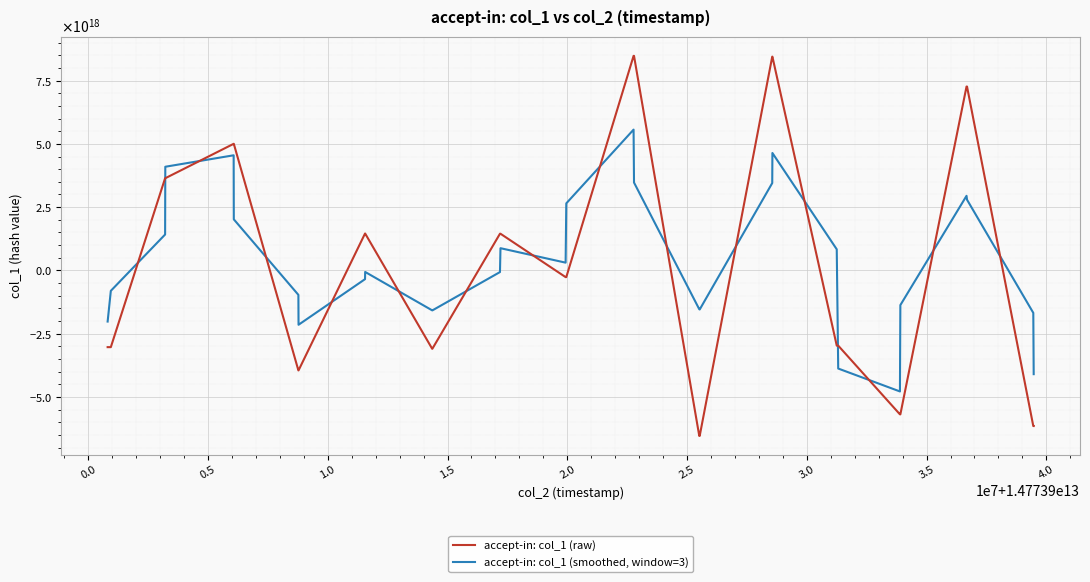

What are all the series names shown in the legend?

accept-in: col_1 (raw), accept-in: col_1 (smoothed, window=3)